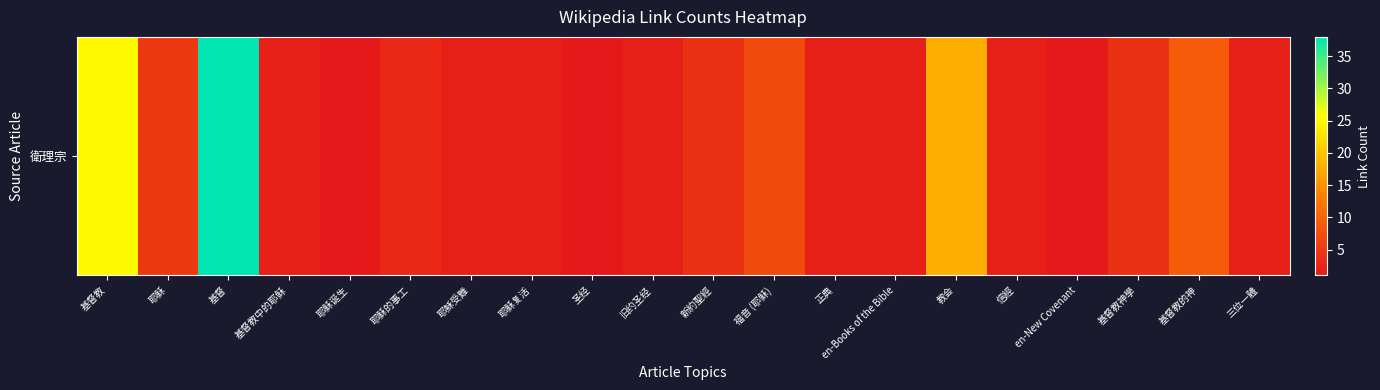

Approximately how many times larger is the value at en-Books of the Bible compared to 新約聖經?

0.5